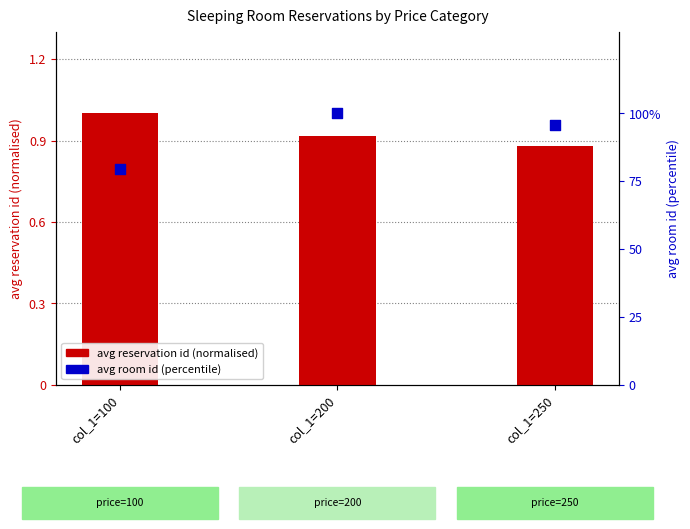

Which series contains the highest Y value?

avg room id (percentile)